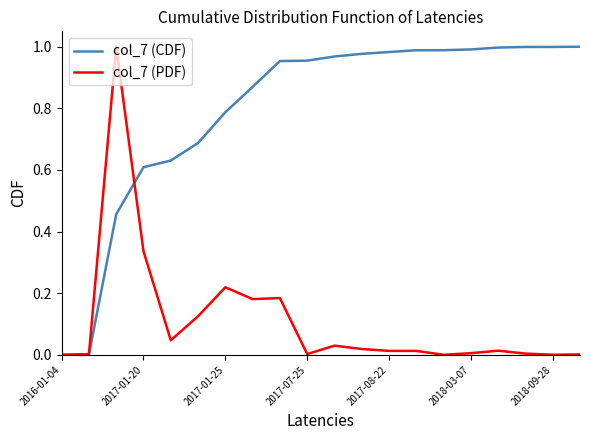

List the series in order of their overall mean, highest first.

col_7 (CDF), col_7 (PDF)